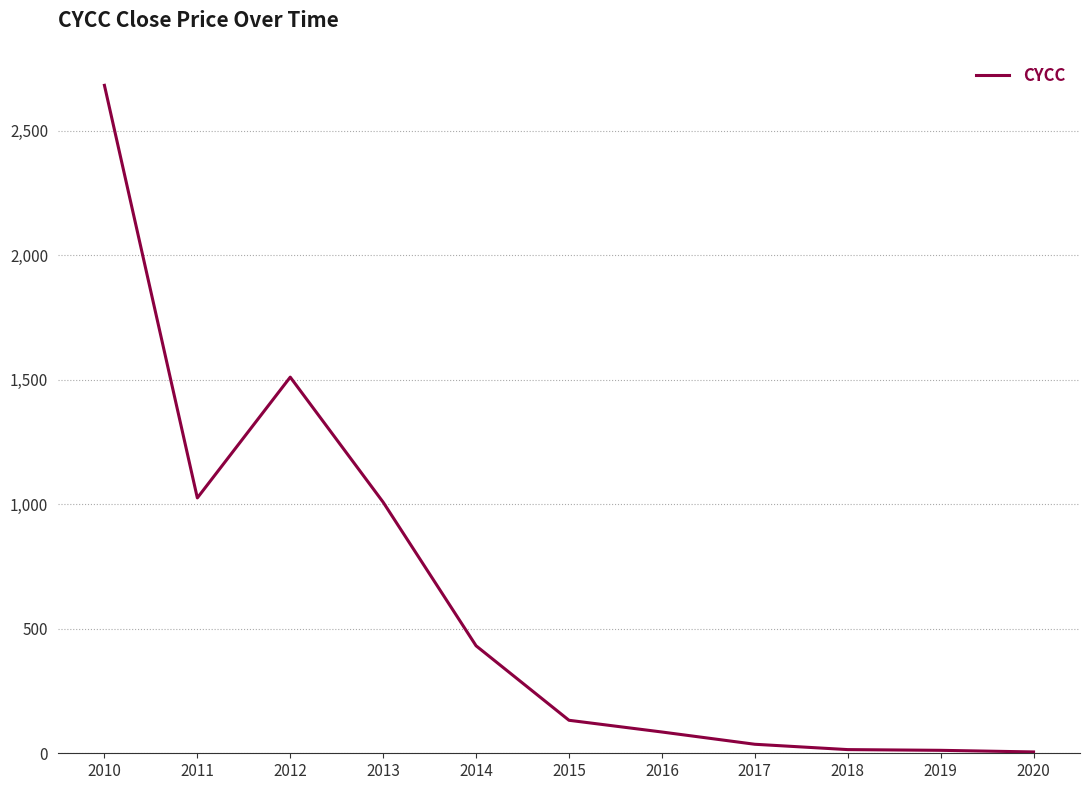

What is the difference between the maximum and minimum values?

2677.3